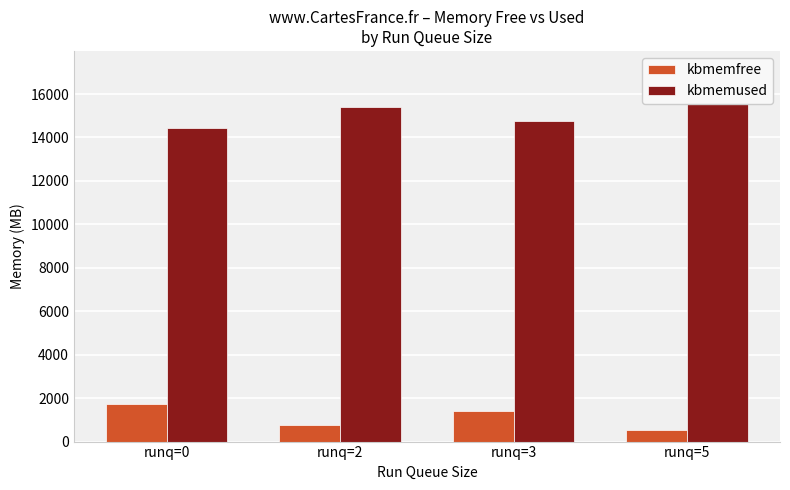

What is the difference between the kbmemused values at runq=0 and runq=3?

318.6